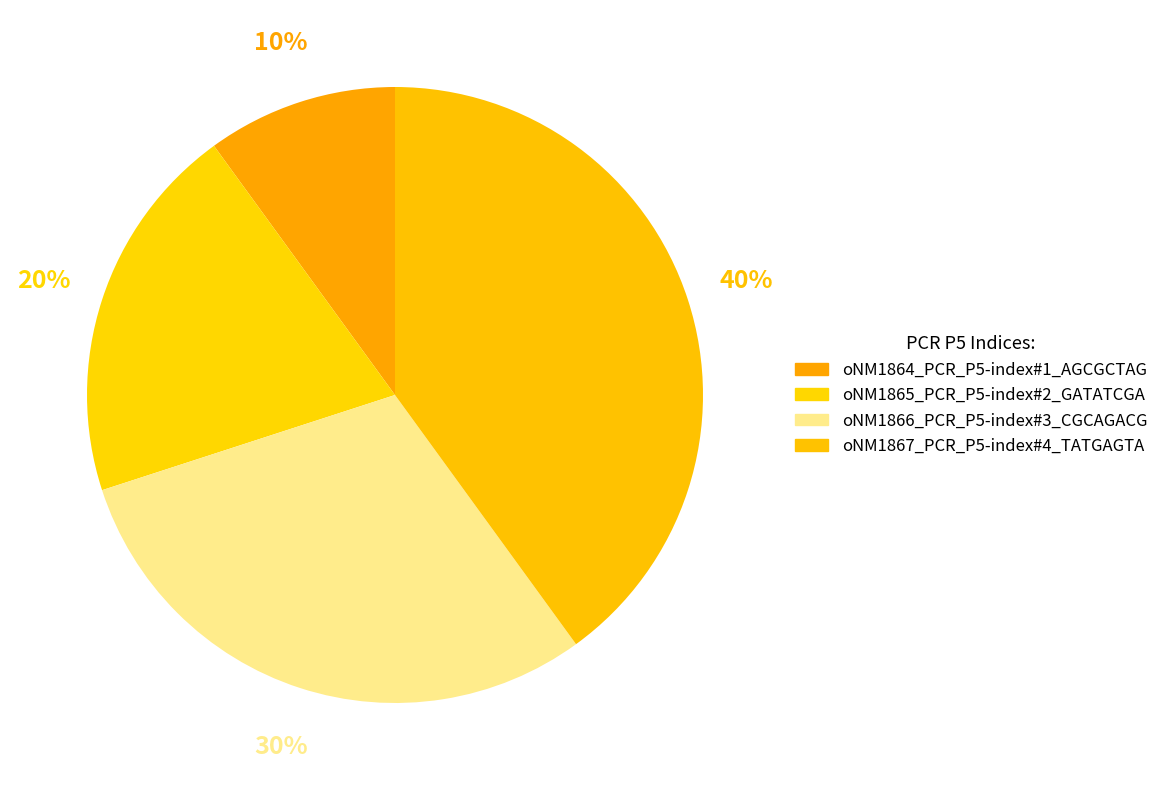

Is there a majority slice in this chart?

No